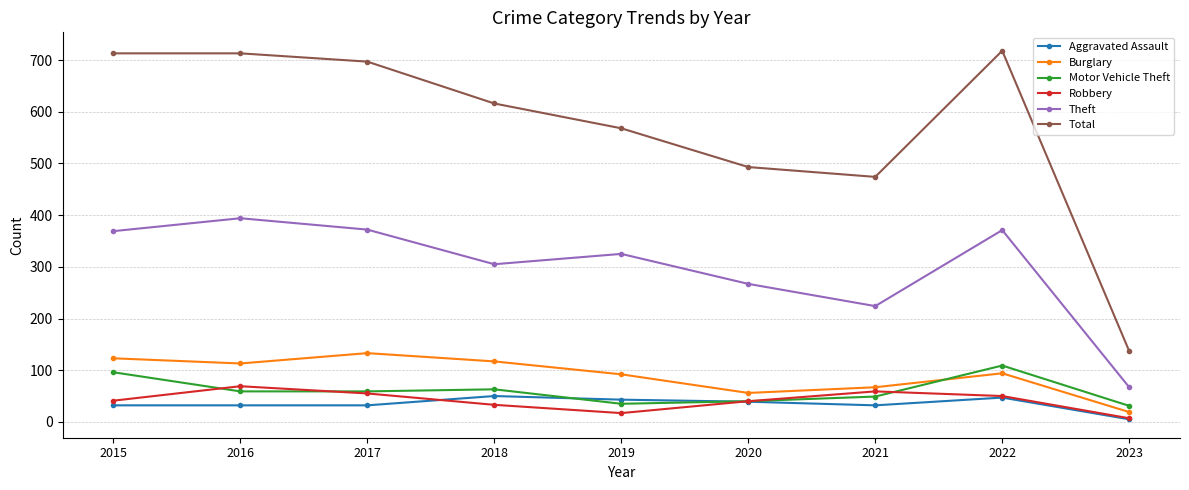

What is the spread (max minus min) of values at 2022?

671